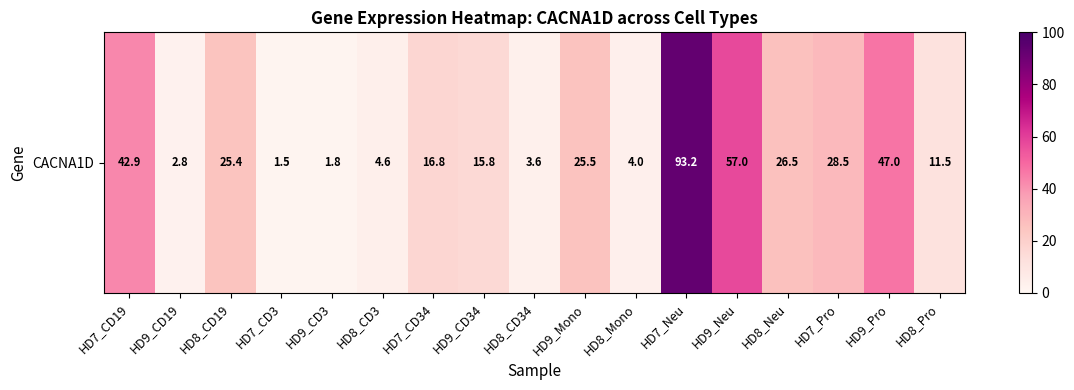

The value at HD8_Pro is 11.5. True or false?

True